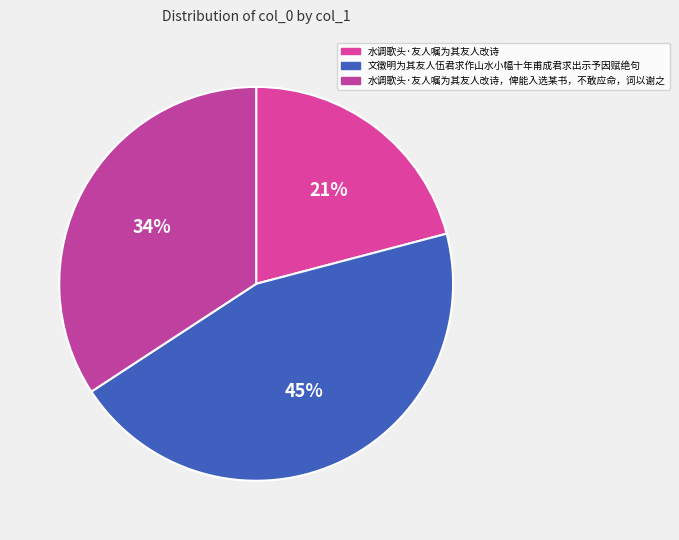

How many slices are in this pie chart?

3